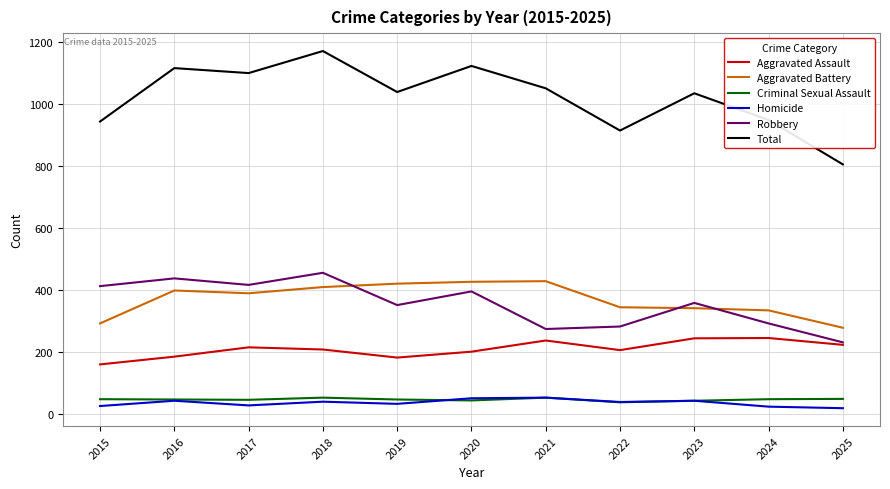

True or false: Aggravated Assault and Criminal Sexual Assault intersect in this chart.

False